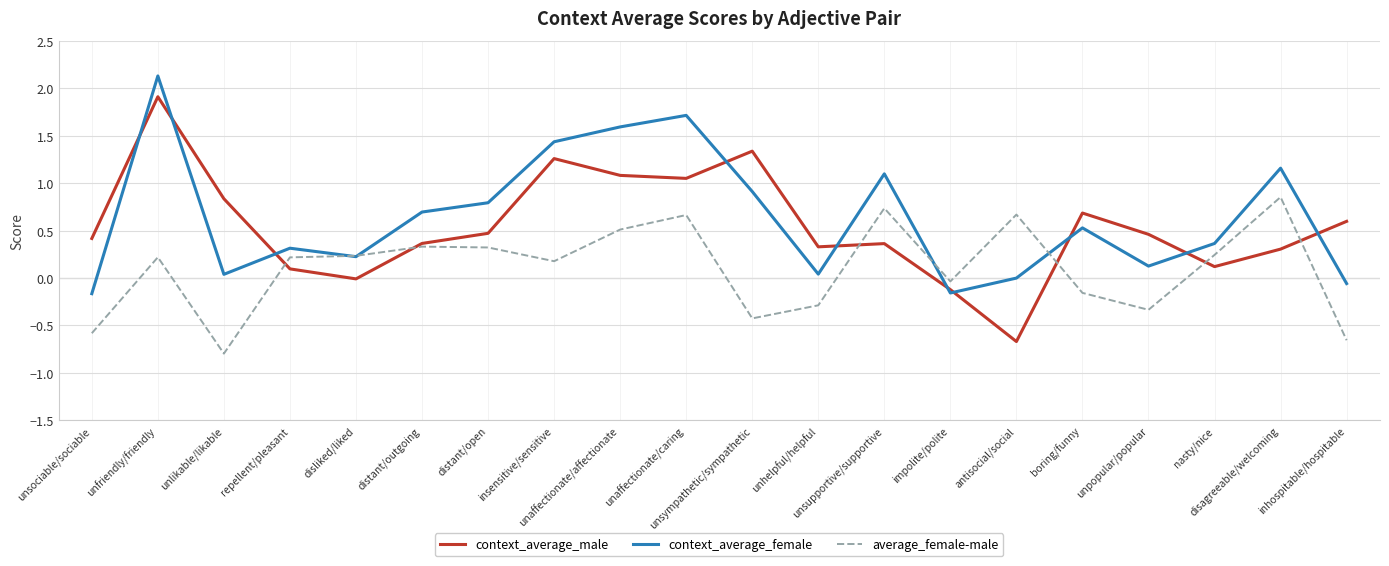

Which series ends up on top after the final intersection of context_average_male and context_average_female?

context_average_male